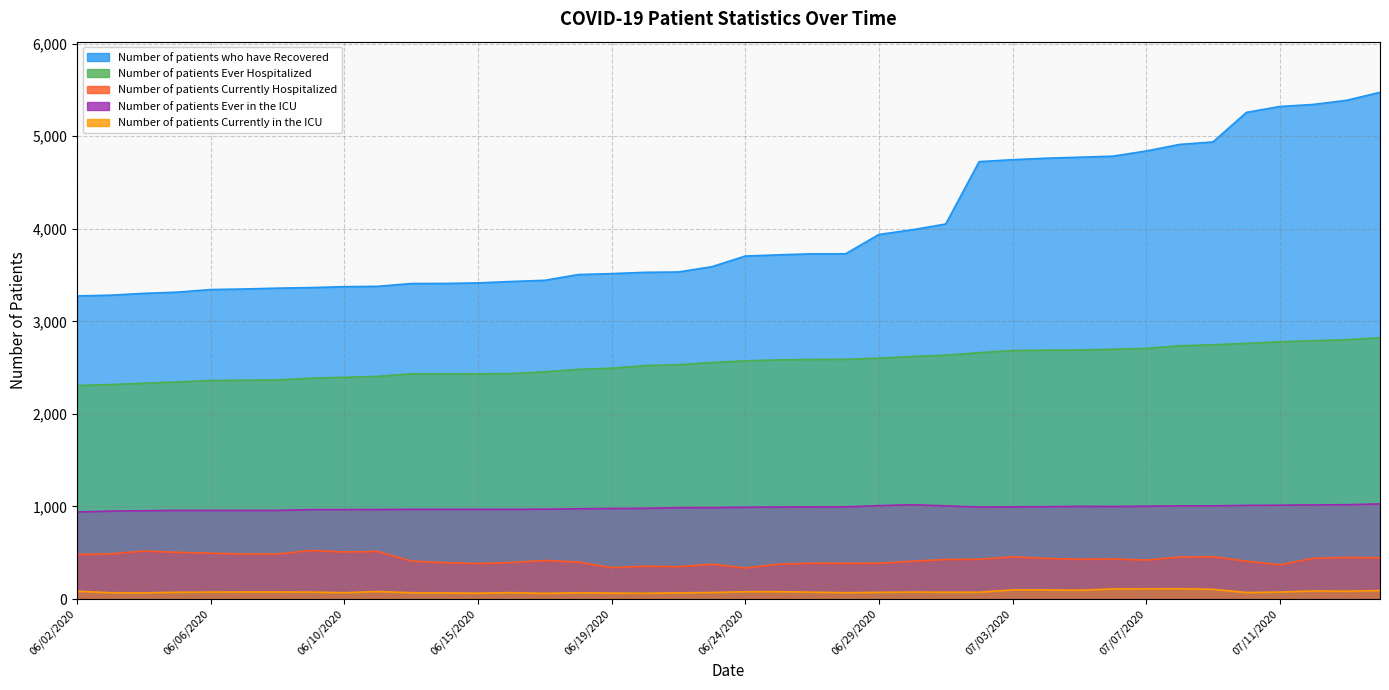

What is the label of the 4th point from the left?

06/05/2020